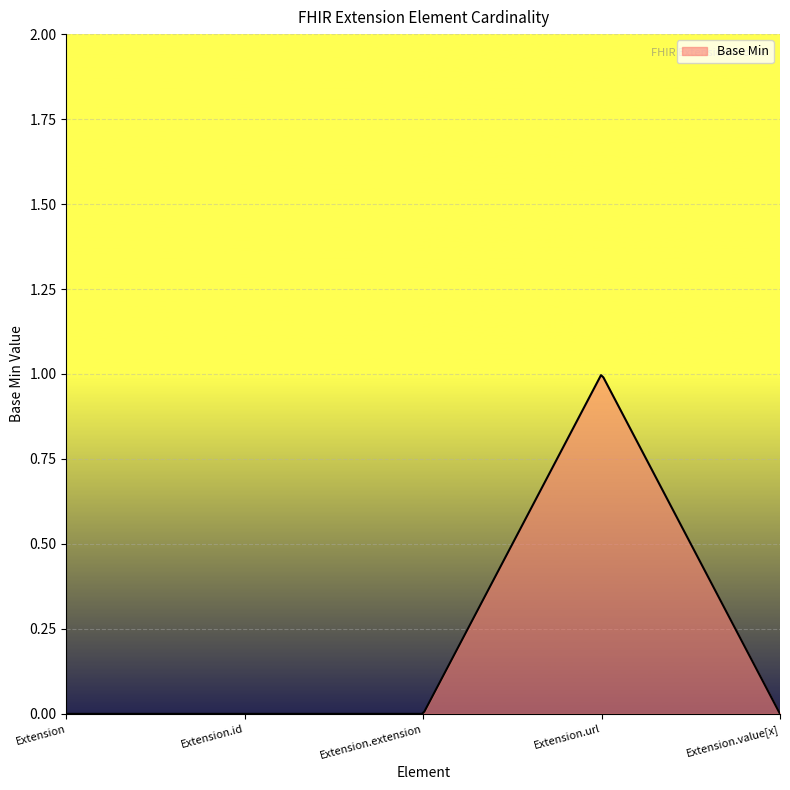

Reading left to right, what are all the values shown in this chart?

Extension=0	Extension.id=0	Extension.extension=0	Extension.url=1	Extension.value[x]=0